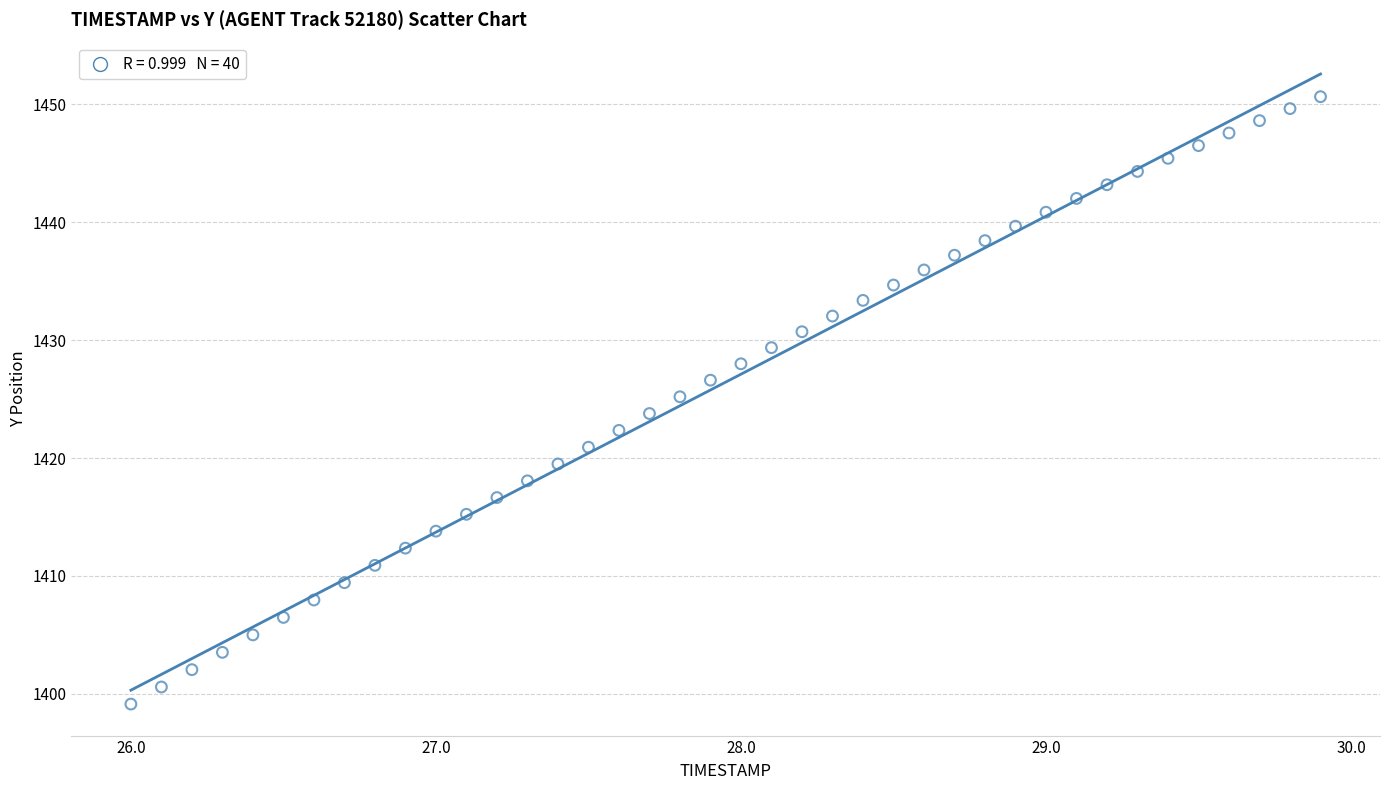

What is the range of X values (max minus min)?

3.9